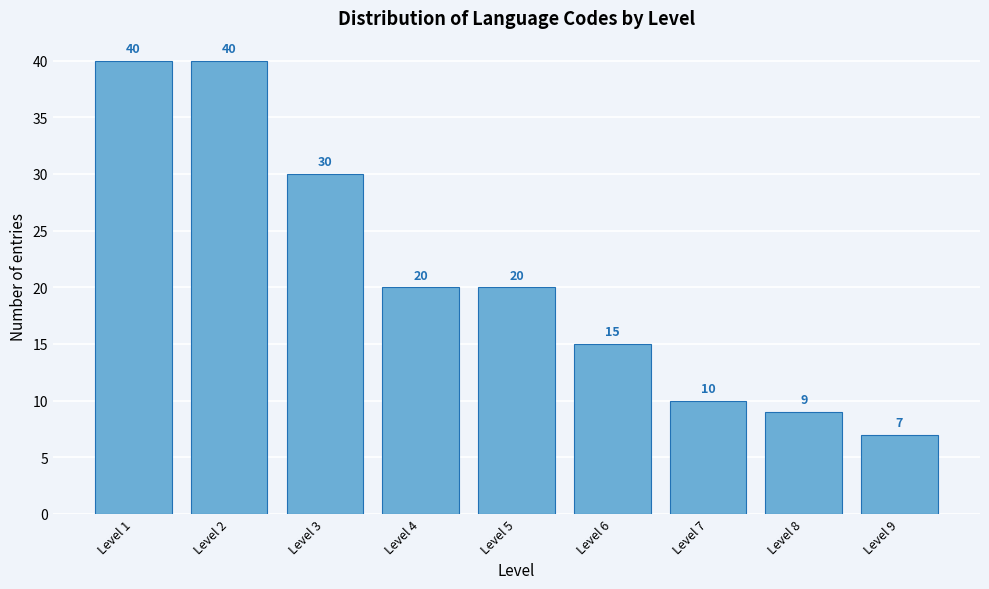

Reading left to right, list all the values displayed in this chart.

Level 1=40	Level 2=40	Level 3=30	Level 4=20	Level 5=20	Level 6=15	Level 7=10	Level 8=9	Level 9=7